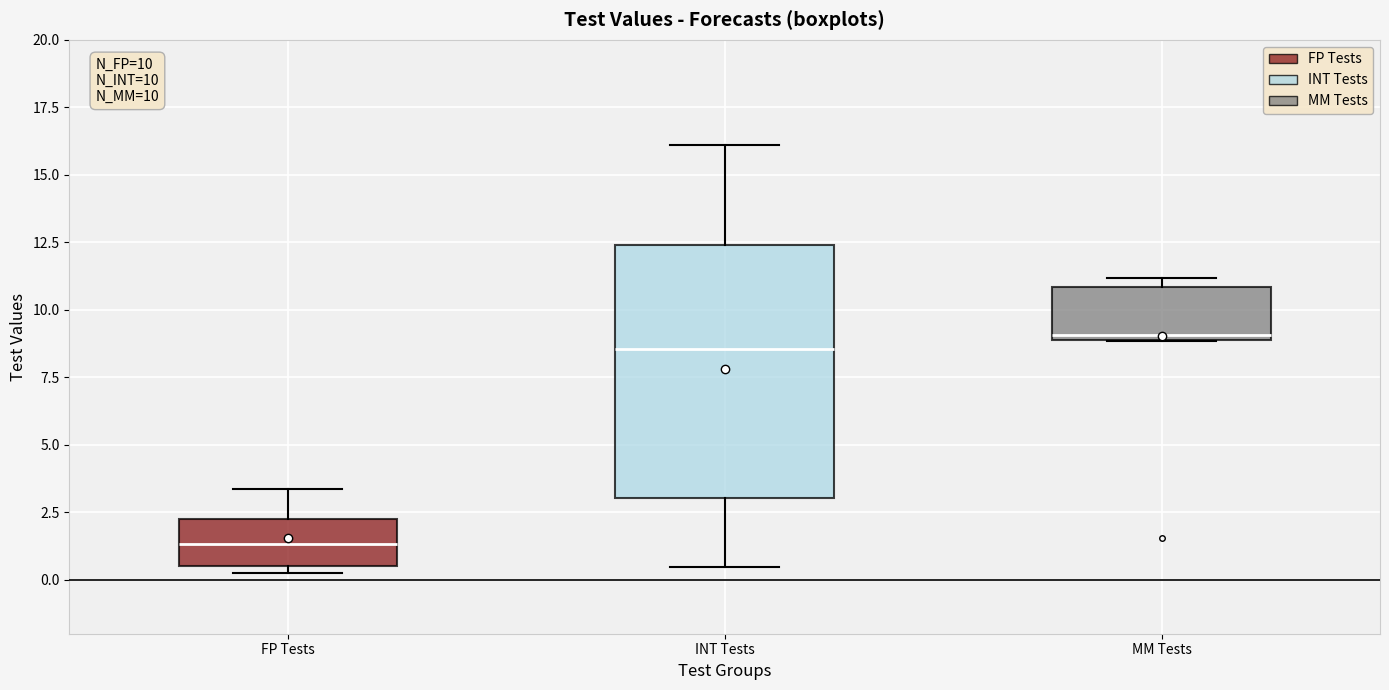

Which box's median line is the lowest?

FP Tests